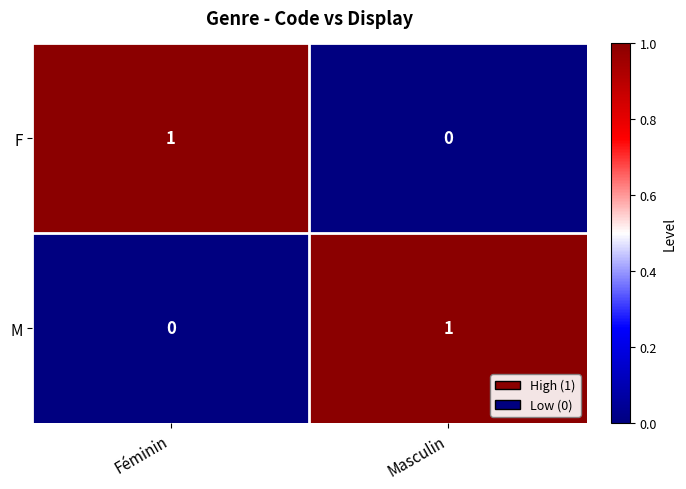

The value of M at Féminin is 1. True or false?

False